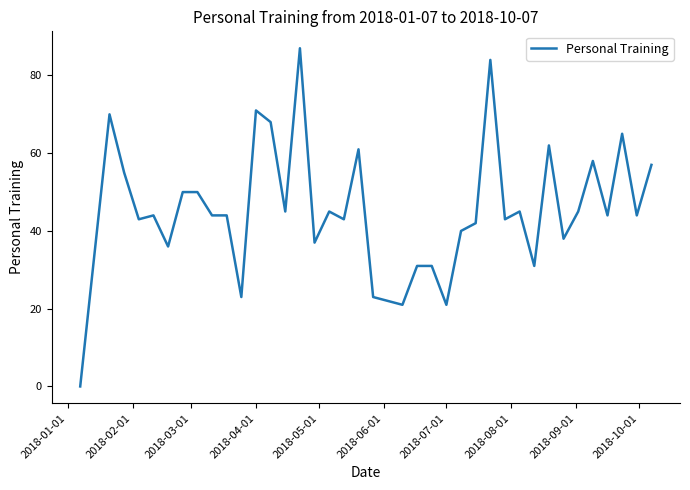

What is the greatest value displayed?

87